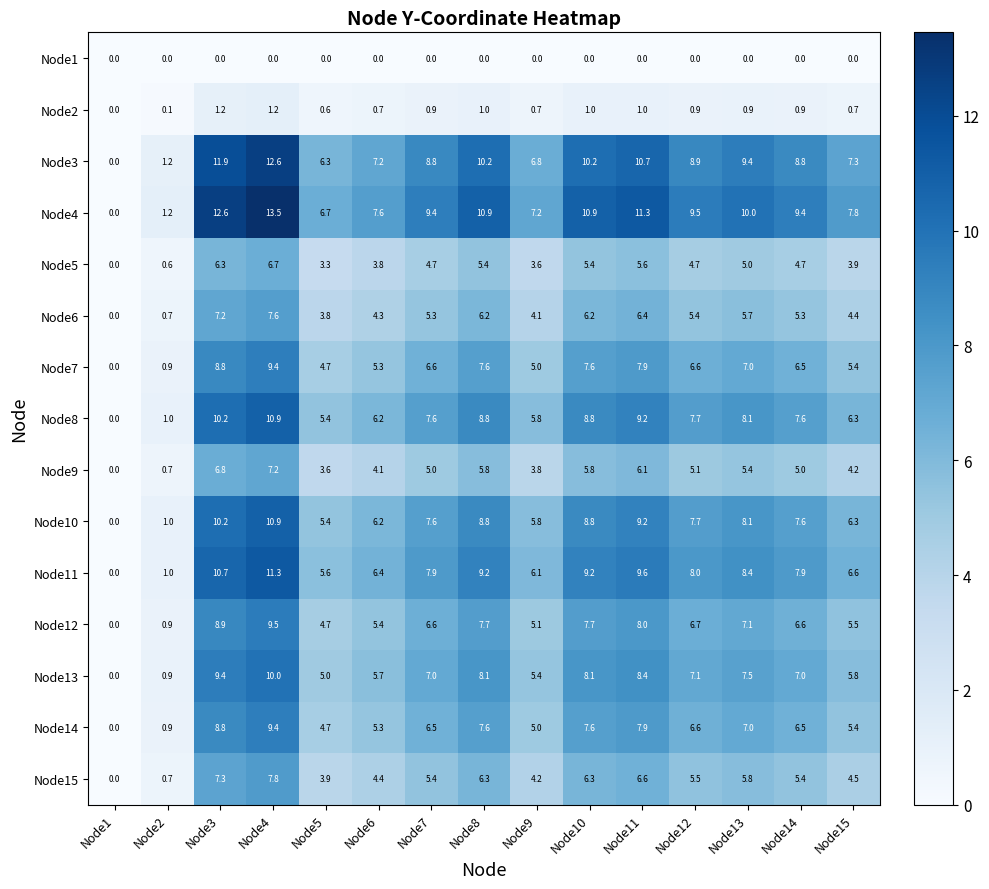

Which series has the largest total across all categories?

Node4